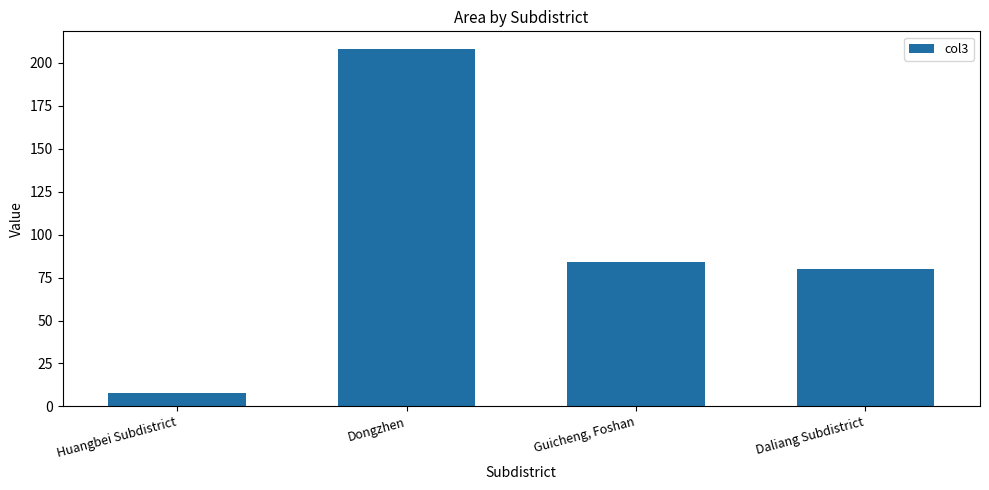

What is the value of the 2nd bar from the left?

208.0